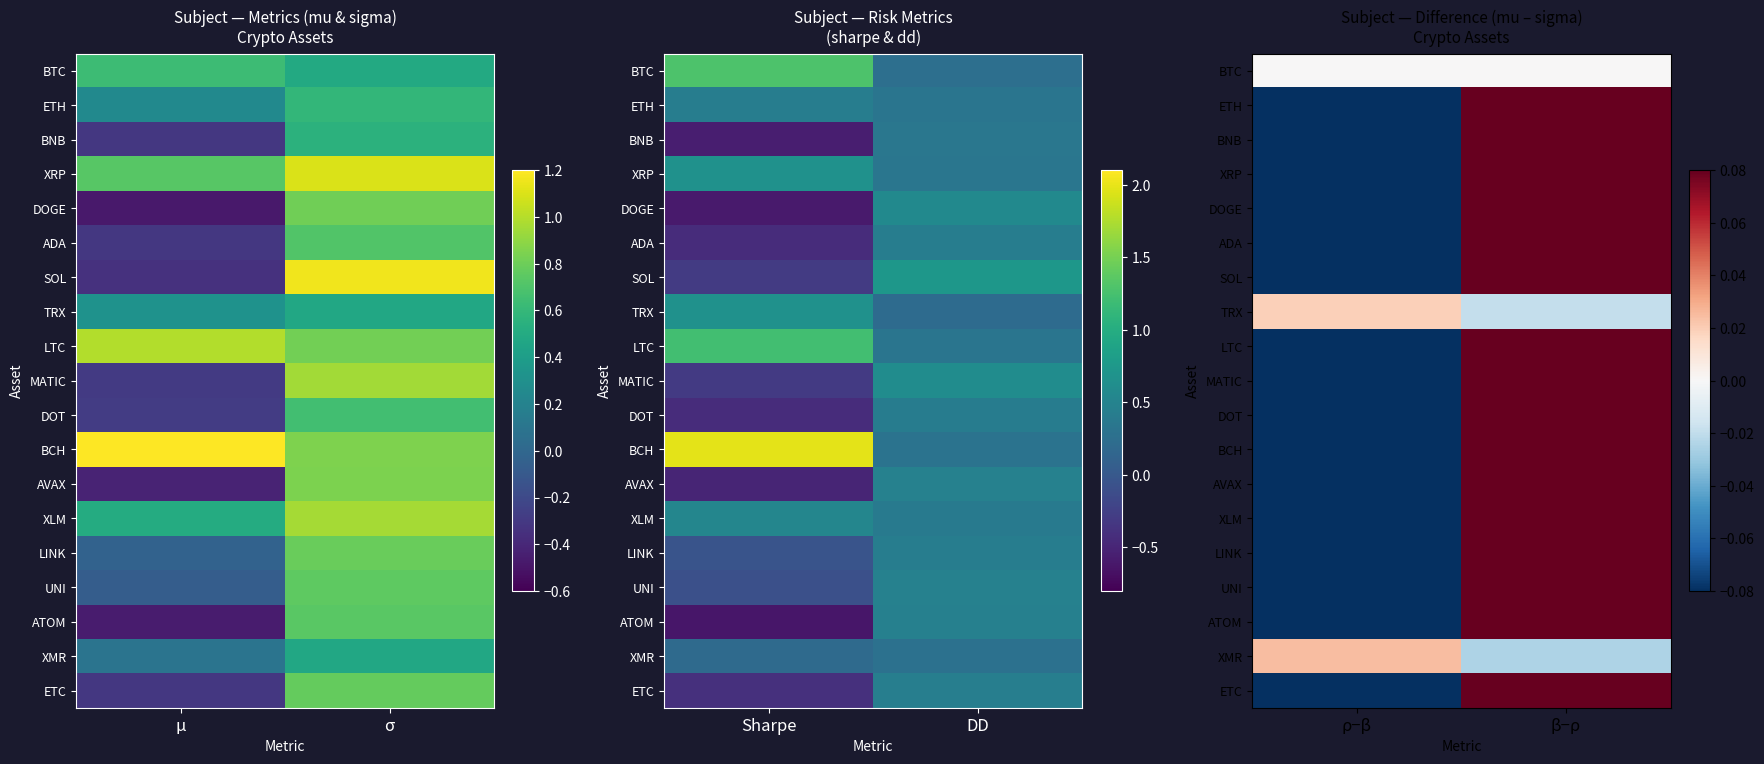

Count the number of data series in this chart.

19